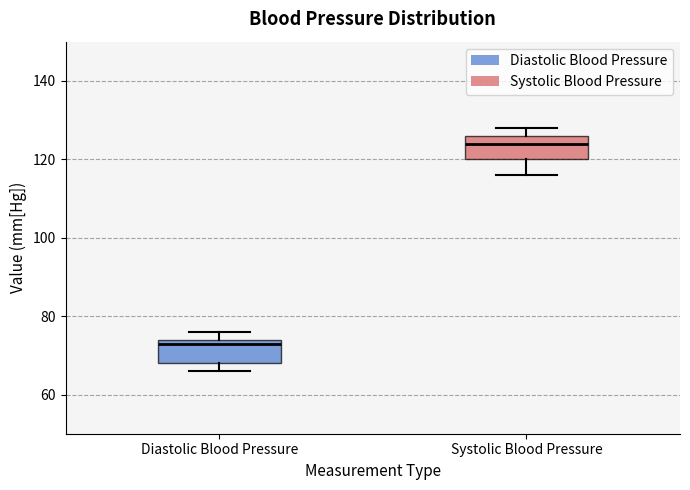

Which box's median line is the highest?

Systolic Blood Pressure